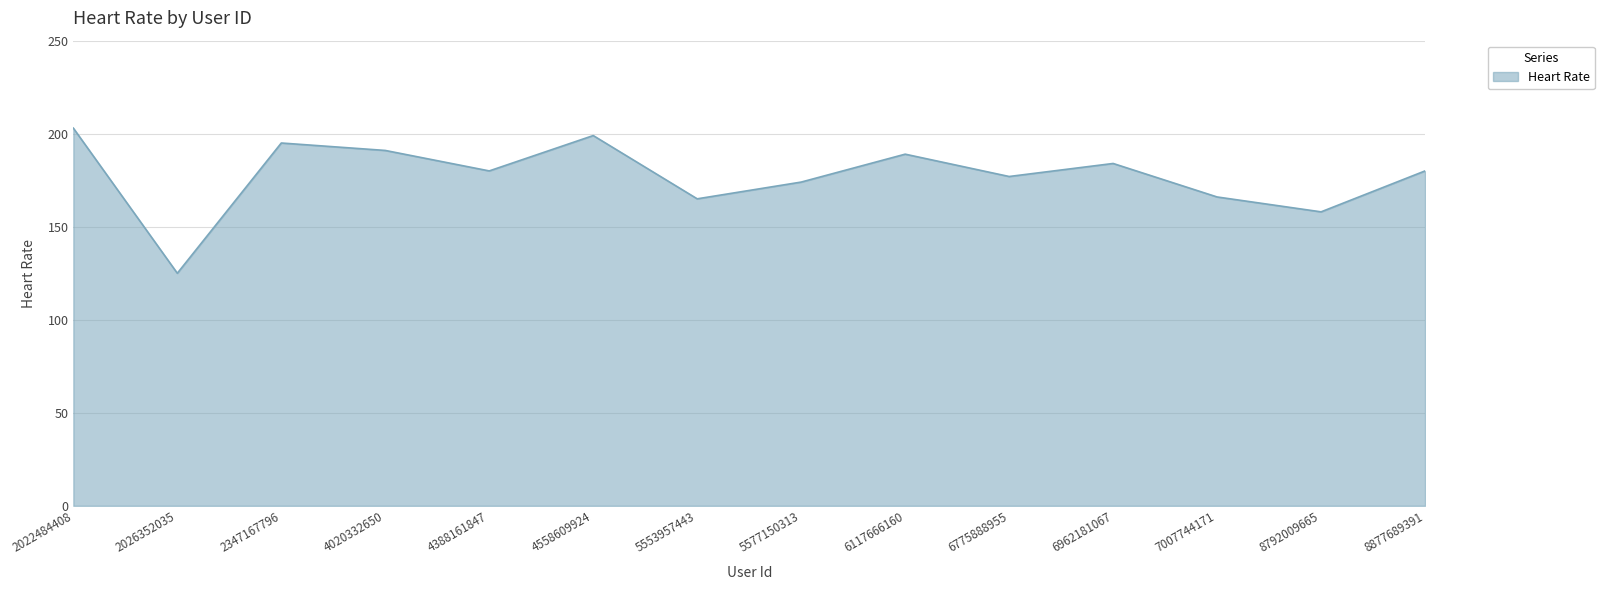

Reading right to left, extract all data points from this chart.

180	158	166	184	177	189	174	165	199	180	191	195	125	203